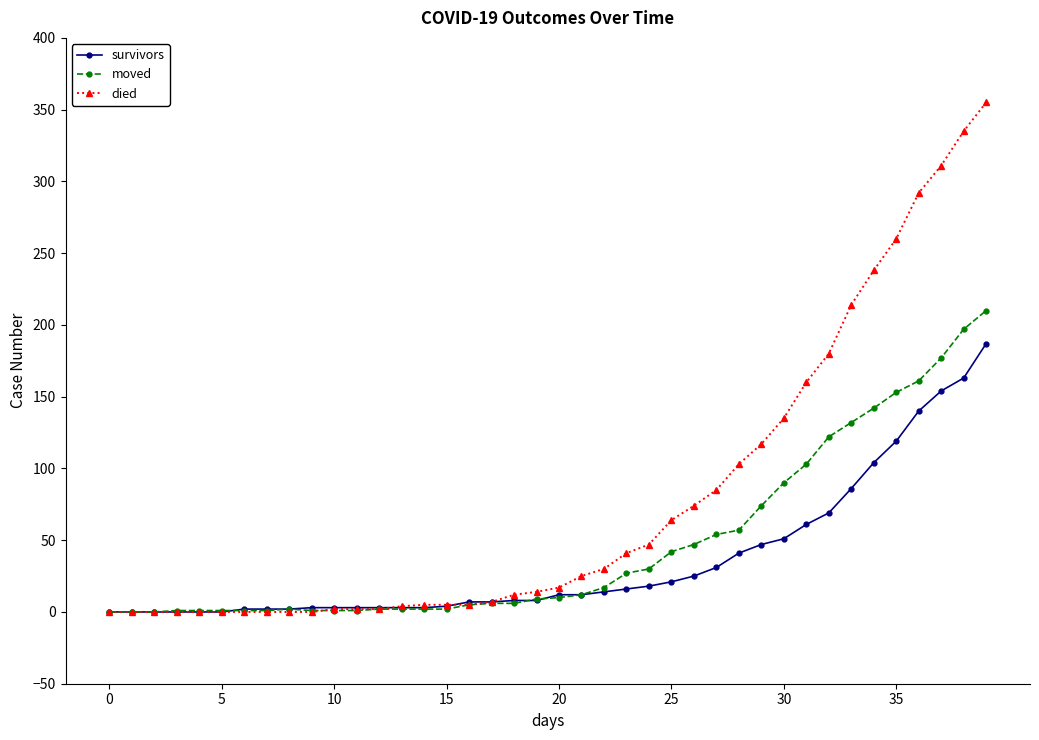

Rank the series by their maximum value, from highest to lowest.

died, moved, survivors